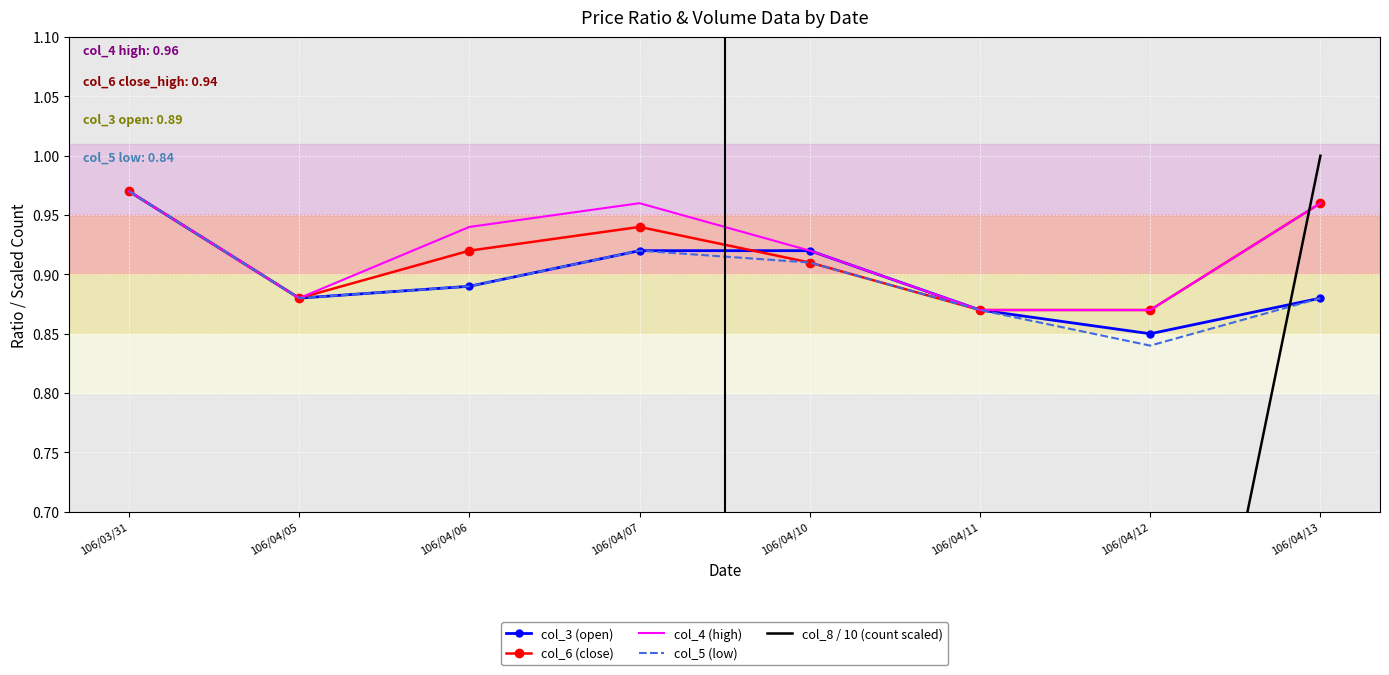

The value of col_4 (high) at 106/04/11 is 0.2. True or false?

False